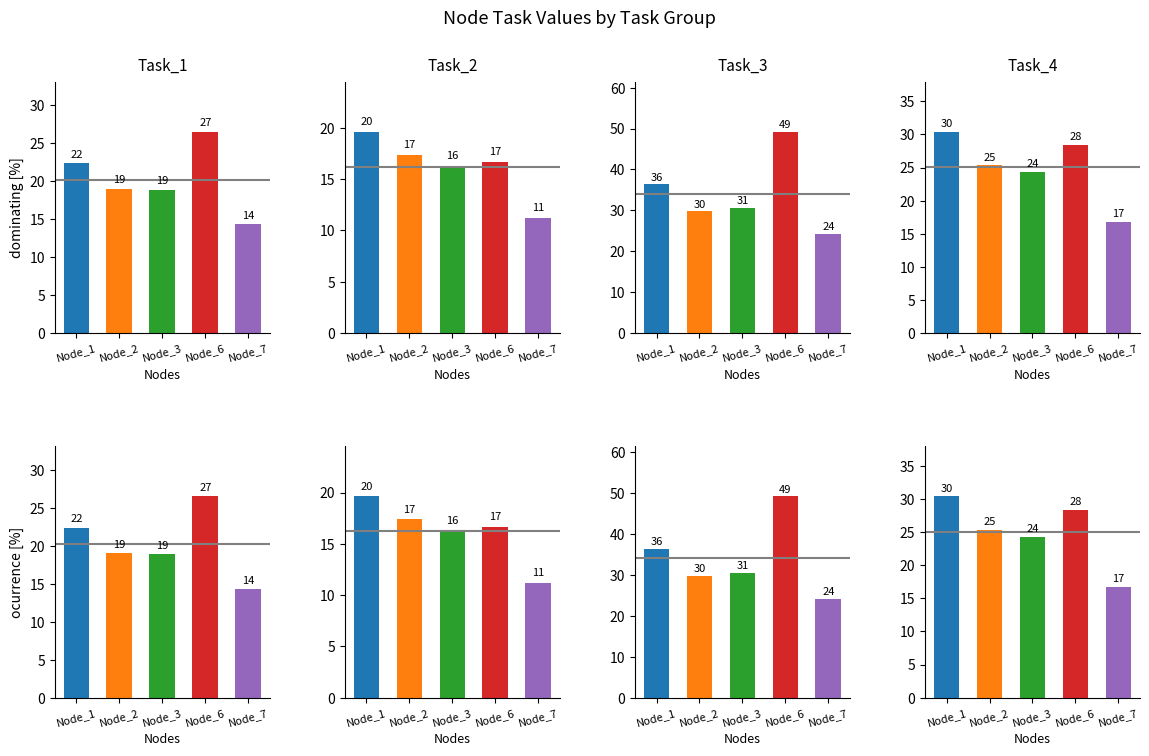

How many groups of bars are there?

5